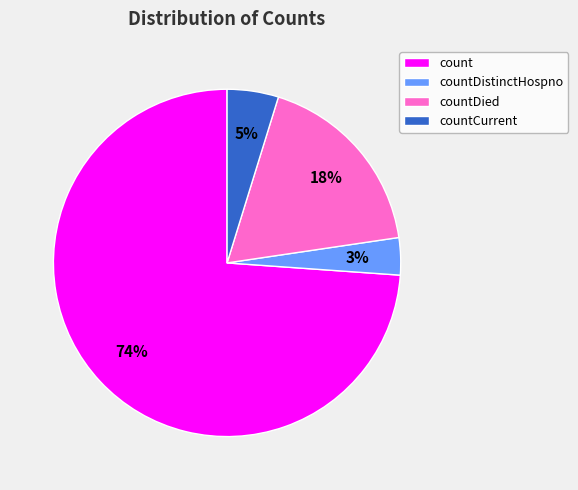

Is there a majority slice in this chart?

Yes